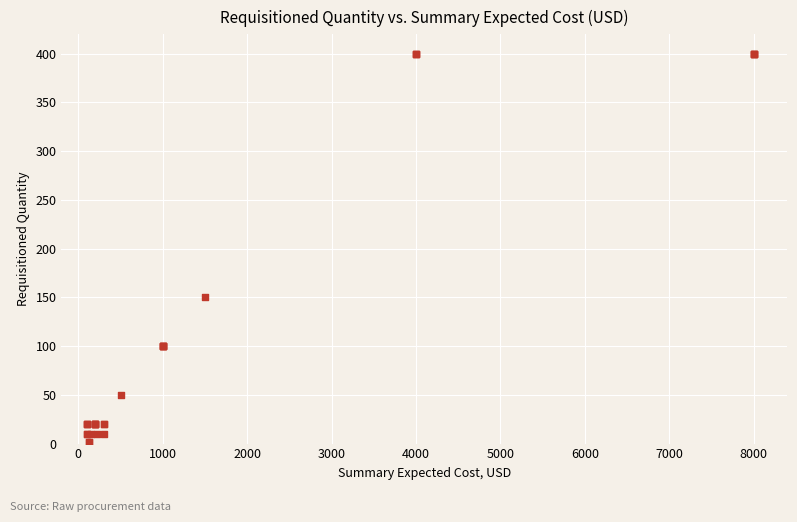

What Y value in the scatter plot is closest to 201?

150